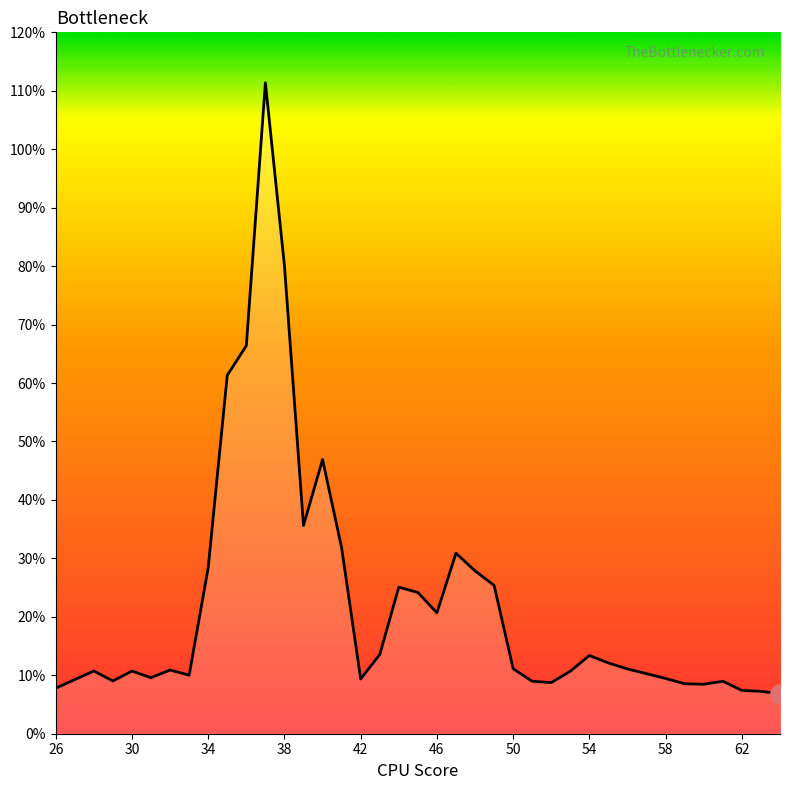

How many lines are shown in the chart?

1